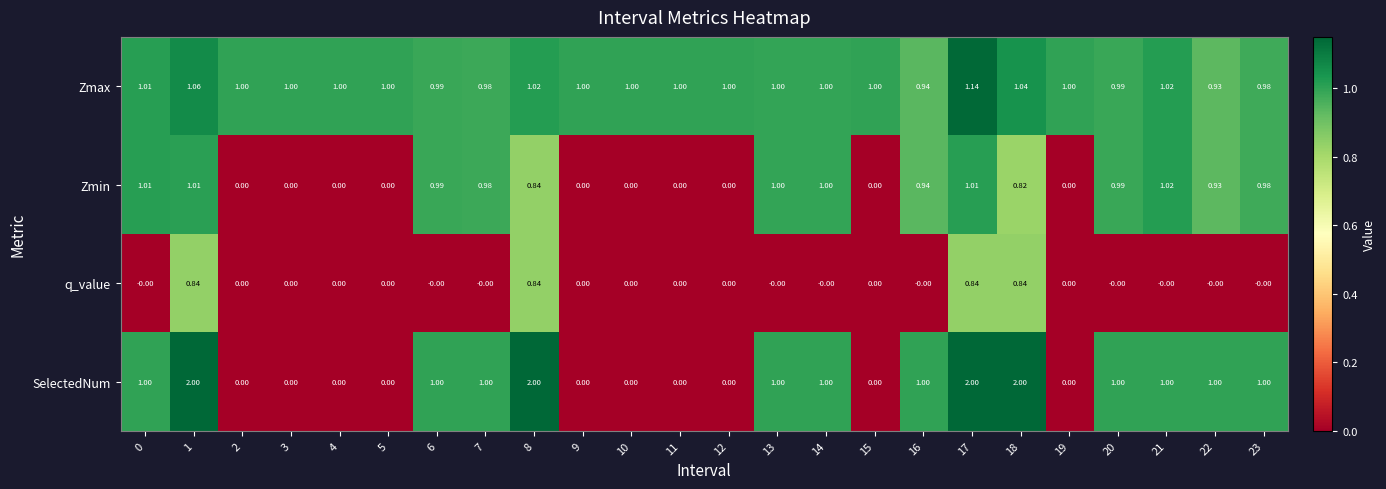

Rank the series by their maximum value, from highest to lowest.

SelectedNum, Zmax, Zmin, q_value